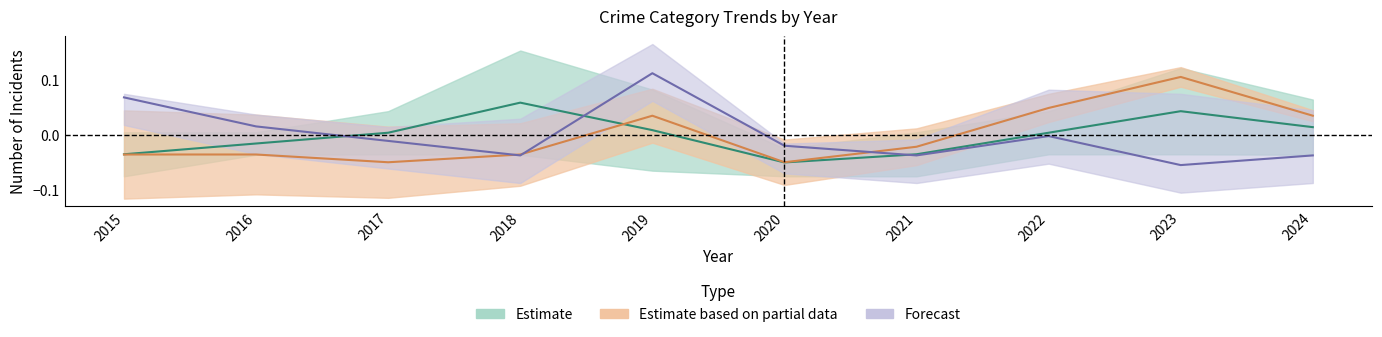

At how many categories does at least one series exceed 0?

8